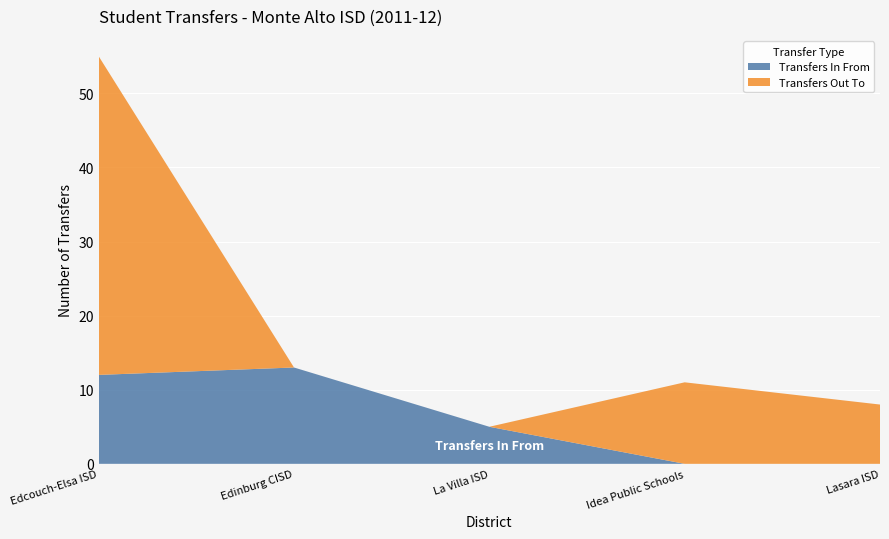

Reading right to left, what are all the values shown in this chart?

Transfers In From: Lasara ISD=0	Idea Public Schools=0	La Villa ISD=5	Edinburg CISD=13	Edcouch-Elsa ISD=12
Transfers Out To: Lasara ISD=8	Idea Public Schools=11	La Villa ISD=0	Edinburg CISD=0	Edcouch-Elsa ISD=43